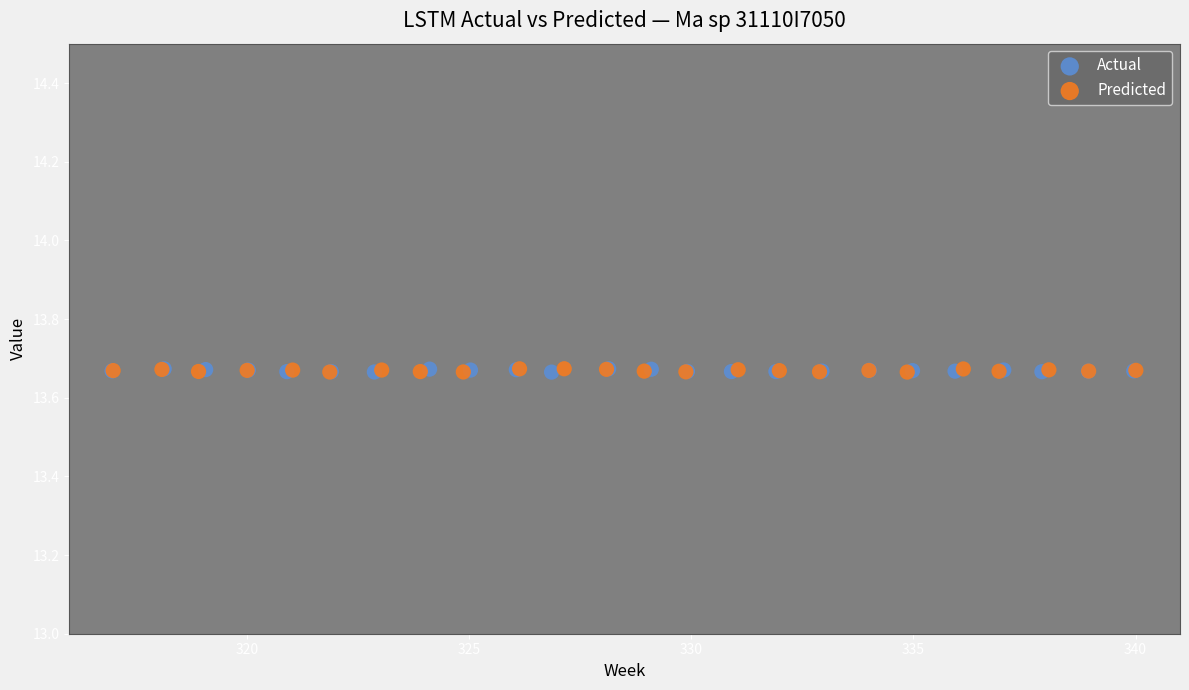

What are all the series names shown in the legend?

Actual, Predicted